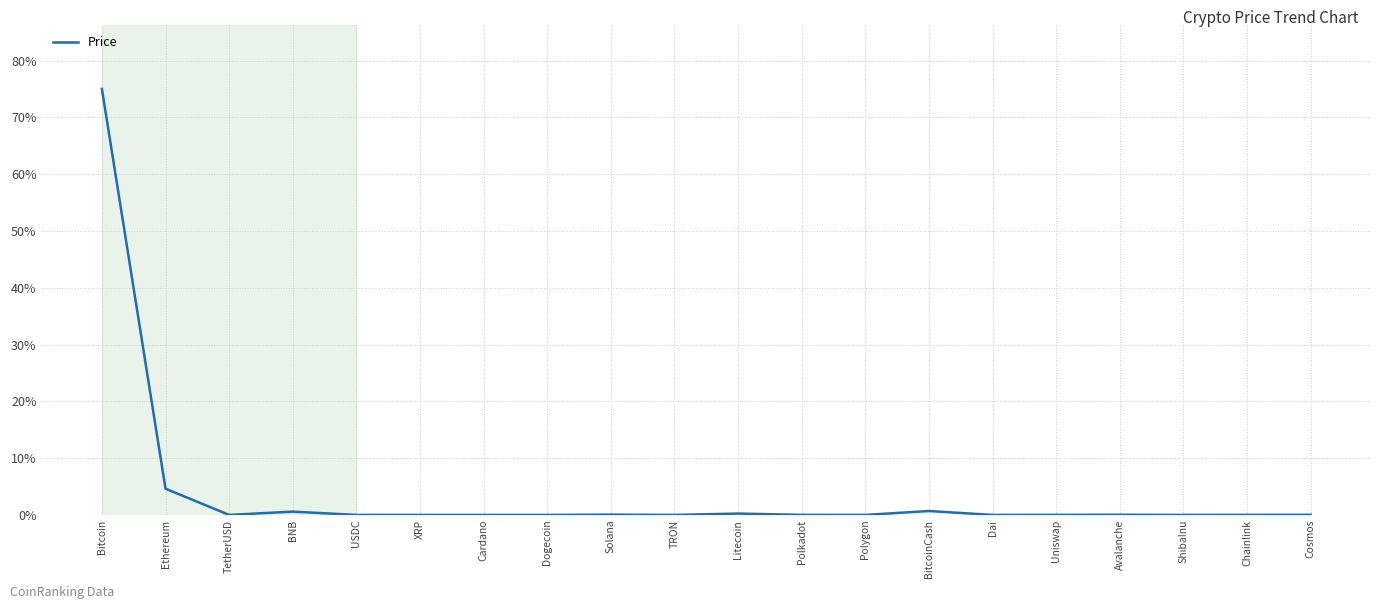

True or false: the data shows 0.0 at USDC.

True